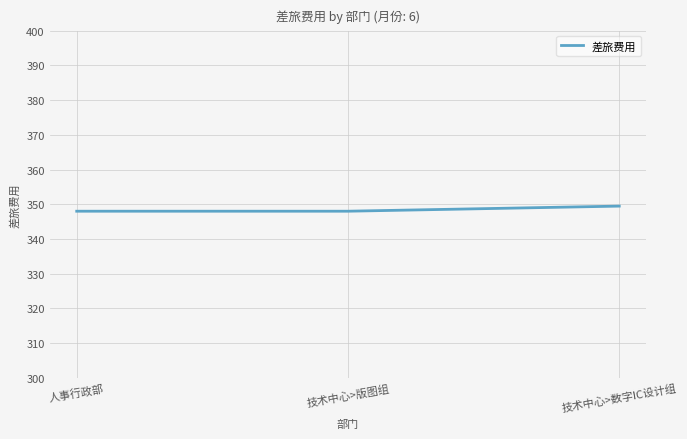

What is the ratio of the value at 技术中心>版图组 to the value at 技术中心>数字IC设计组?

1.0